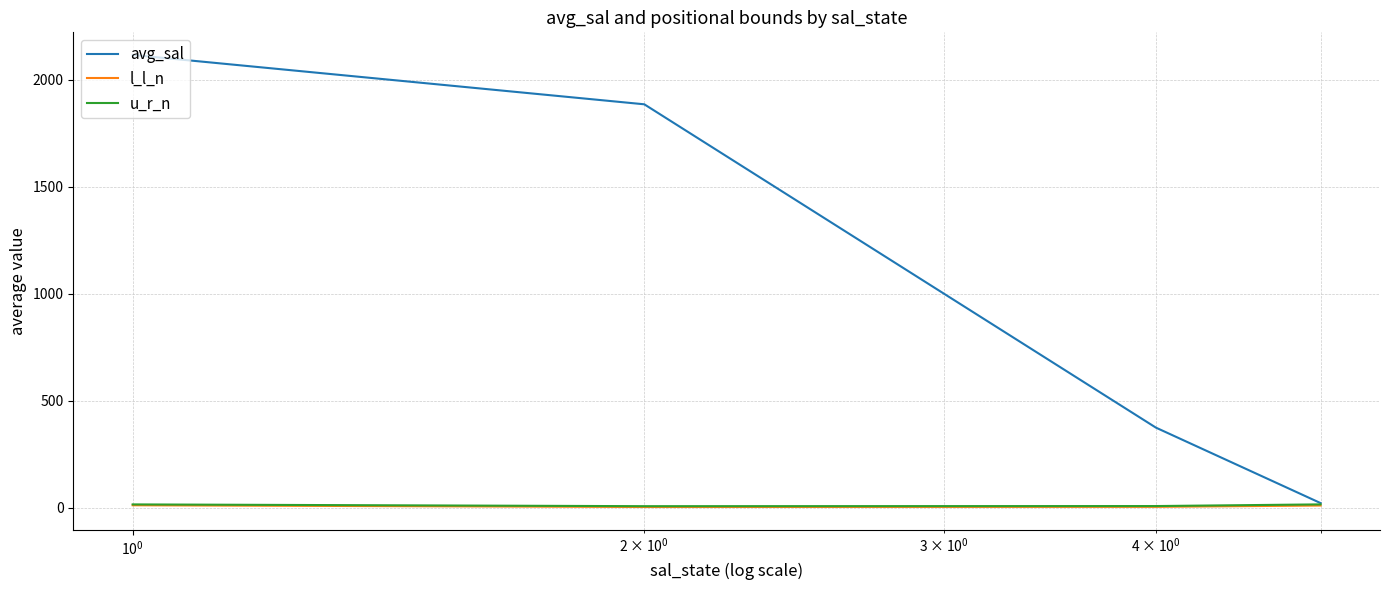

Which series has the largest range (max minus min)?

avg_sal